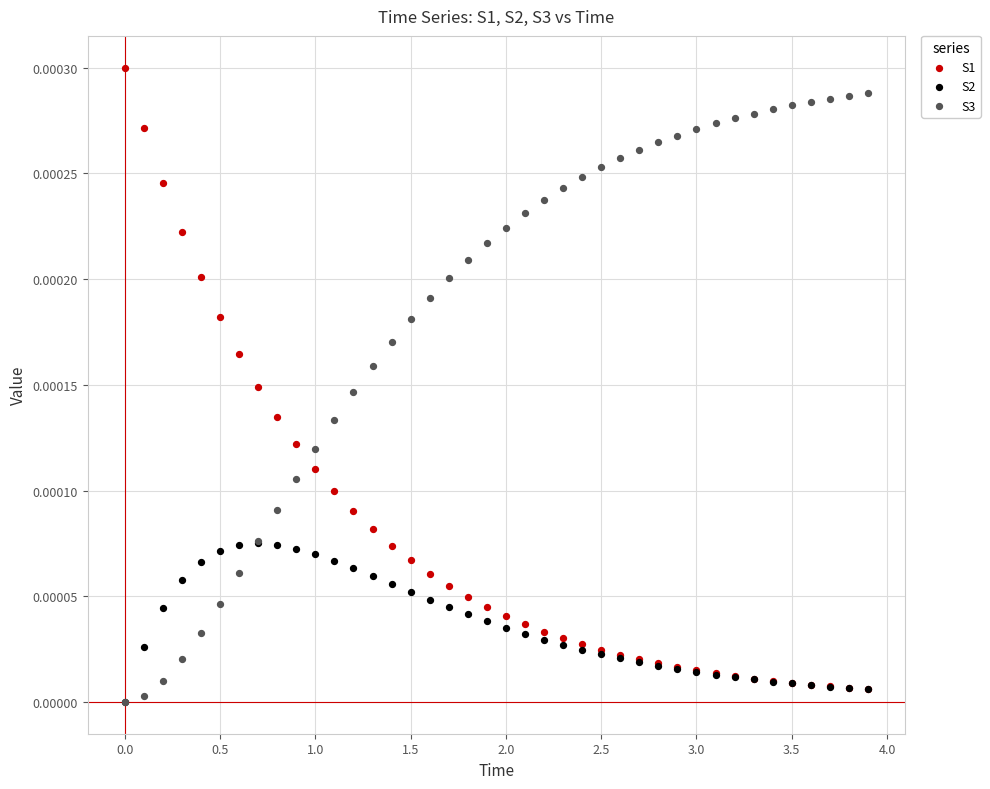

What are all the series names shown in the legend?

S1, S2, S3